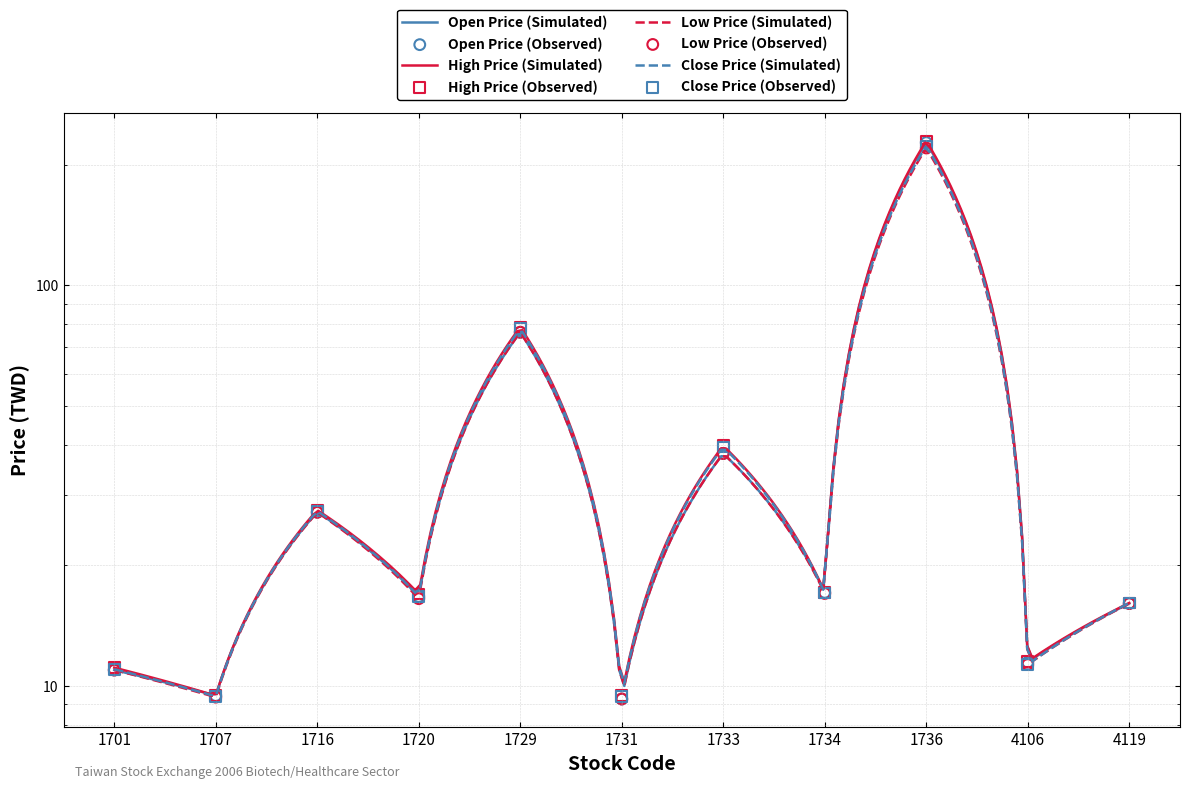

What are all the series names shown in the legend?

Open Price, High Price, Low Price, Close Price